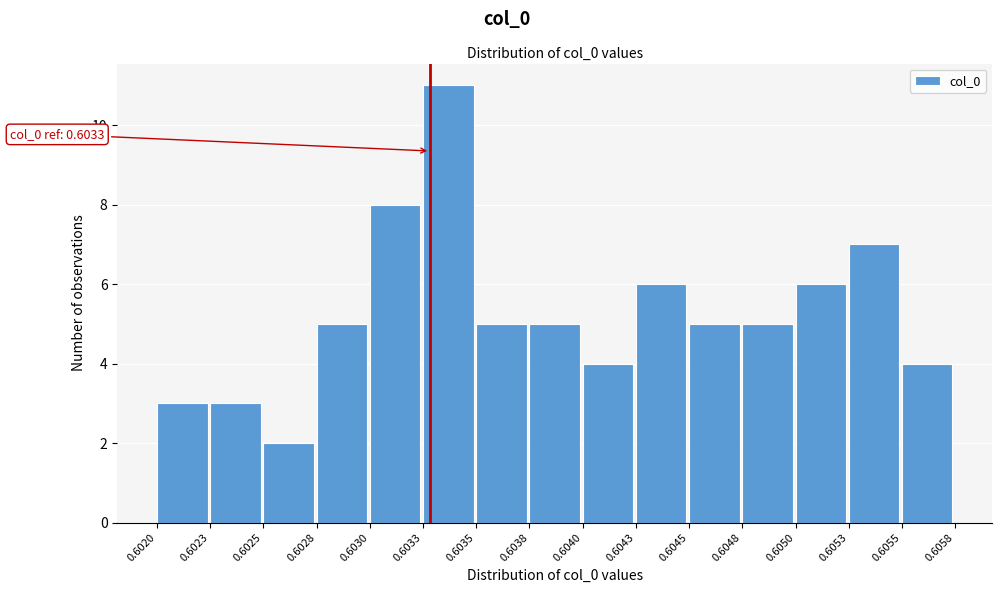

Reading left to right, what are all the values shown in this chart?

0.6020=3	0.6023=3	0.6025=2	0.6028=5	0.6030=8	0.6033=11	0.6035=5	0.6038=5	0.6040=4	0.6043=6	0.6045=5	0.6048=5	0.6050=6	0.6053=7	0.6055=4